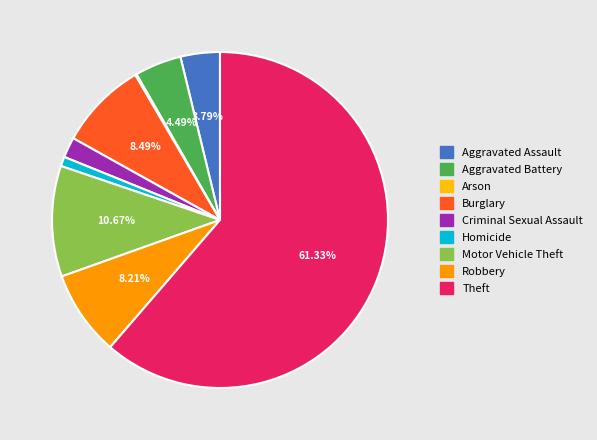

To the nearest percent, what portion does Homicide represent?

1%